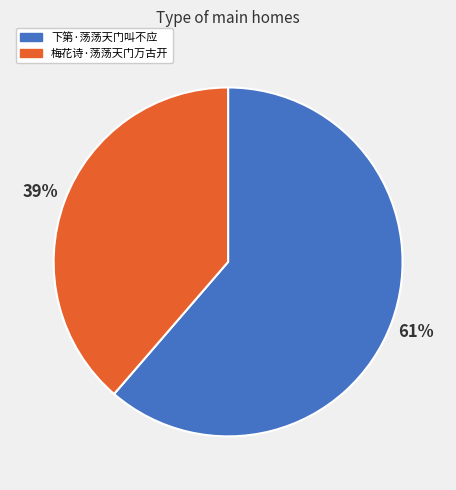

To the nearest percent, what percentage of the pie is 下第·荡荡天门叫不应?

61%